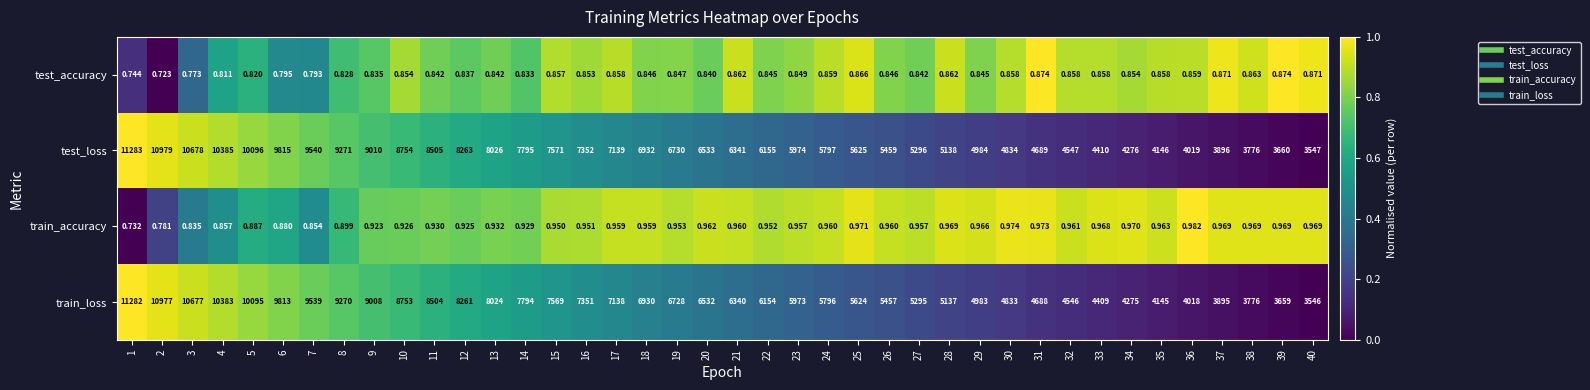

Which series changed the most between 4 and 28?

test_loss